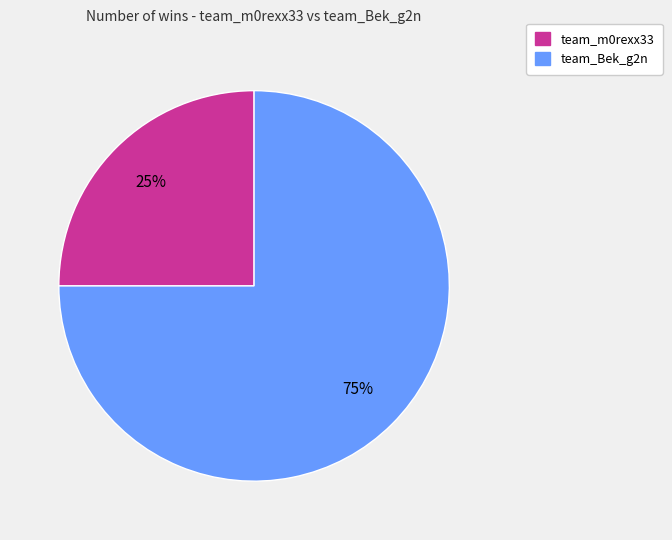

To the nearest percent, what is the difference between the largest and smallest slice percentages?

50%